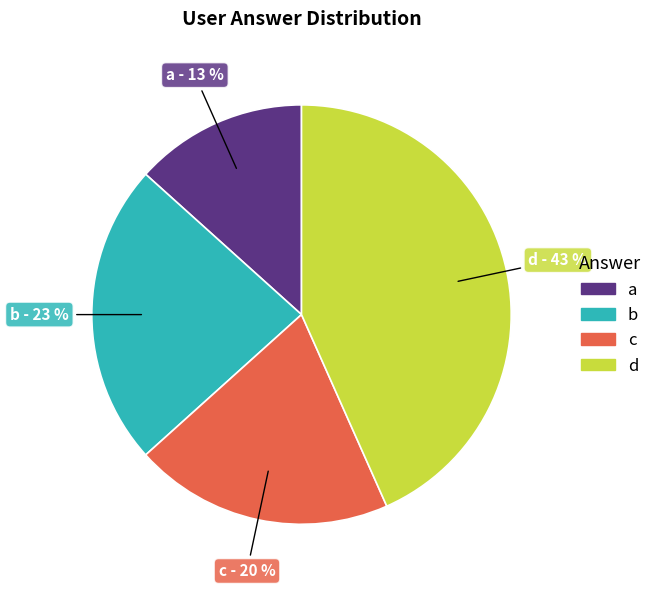

Which slice is the largest?

d